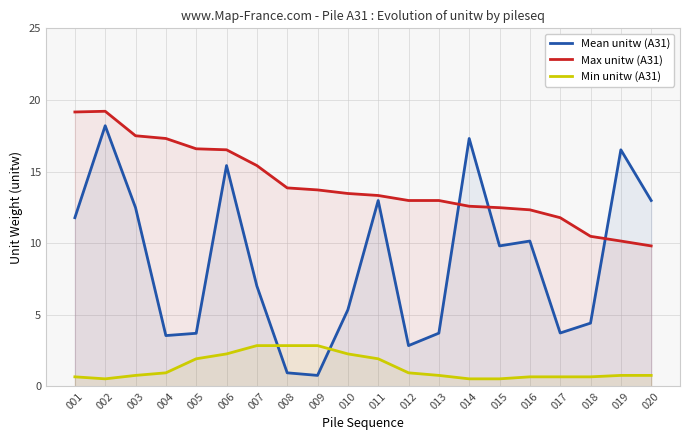

Read the Mean unitw (A31) value at 007.

7.0